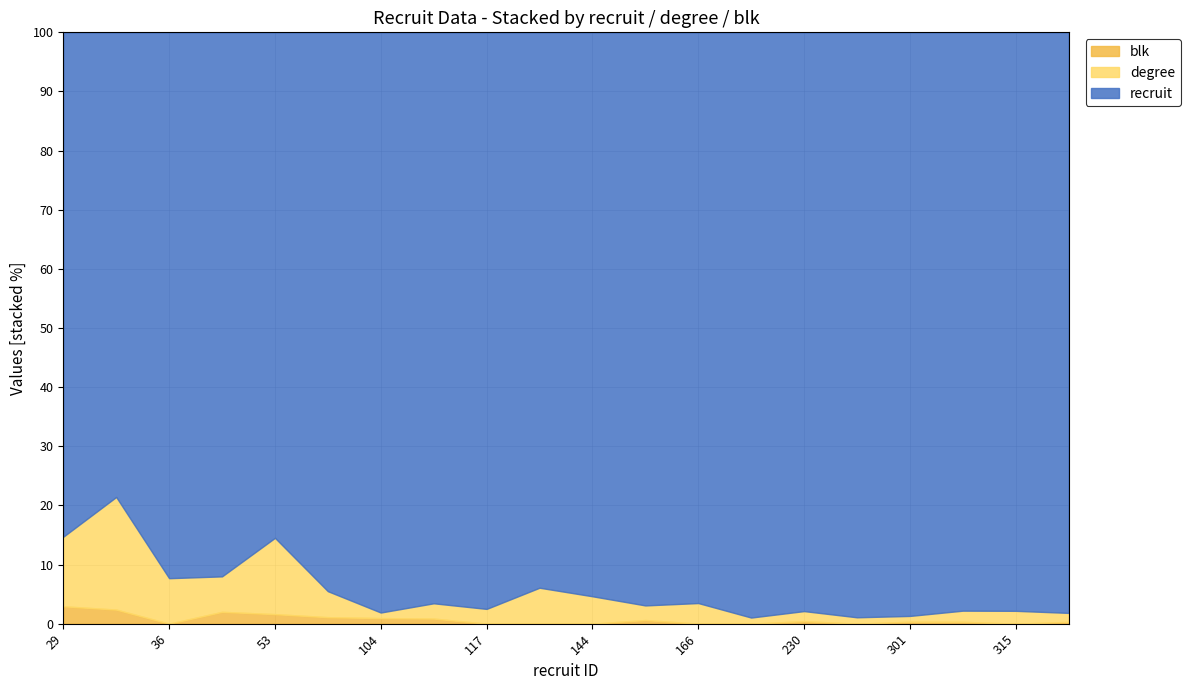

Does the chart have visible grid lines?

Yes